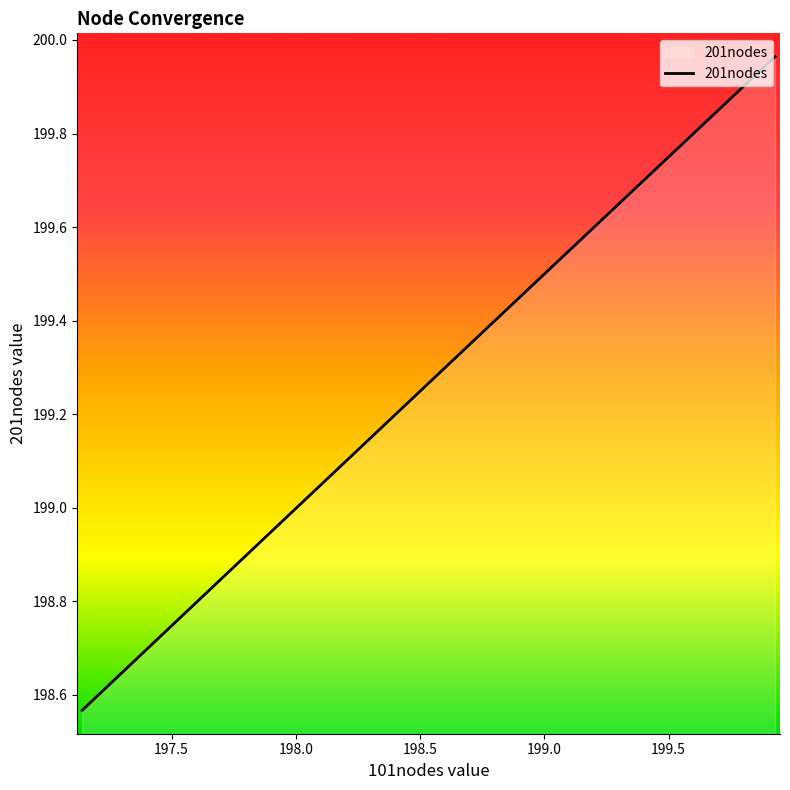

Does the chart display data point markers on the line(s)?

No